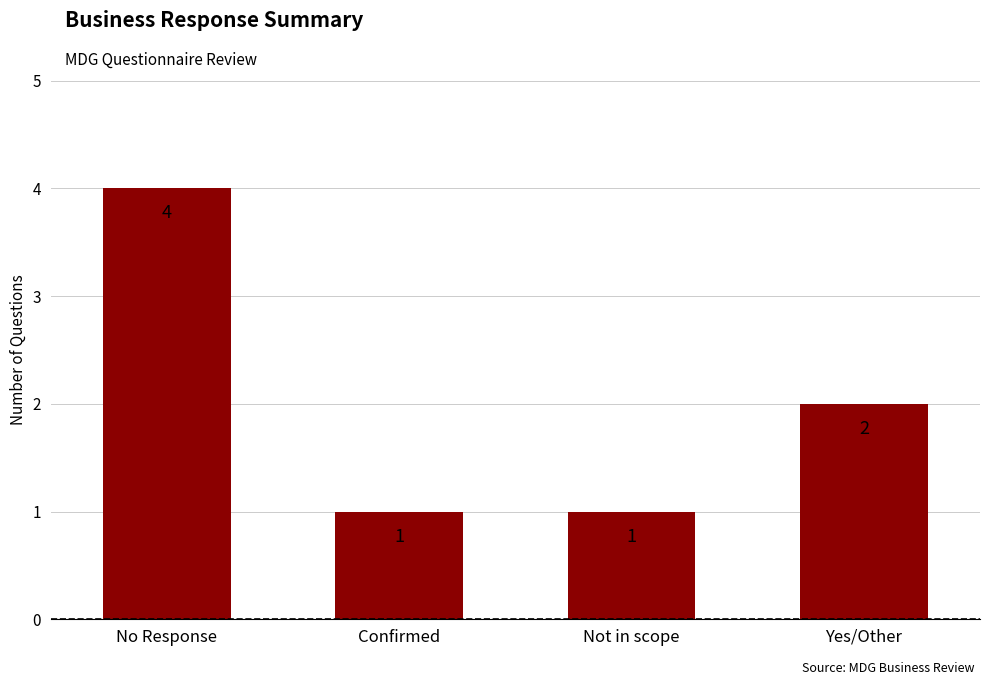

What is the change in value from No Response to Confirmed?

-3